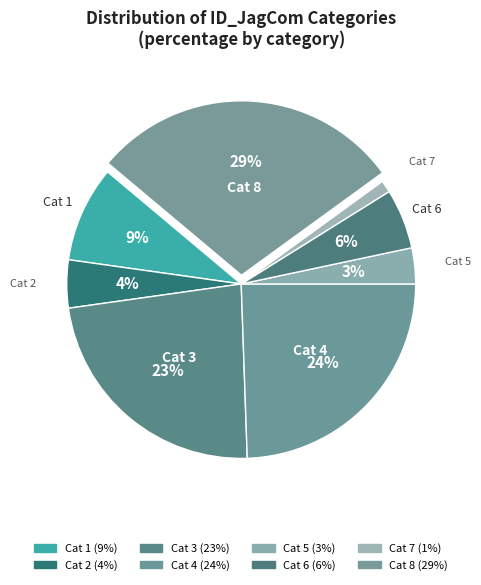

How many slices are in this pie chart?

8